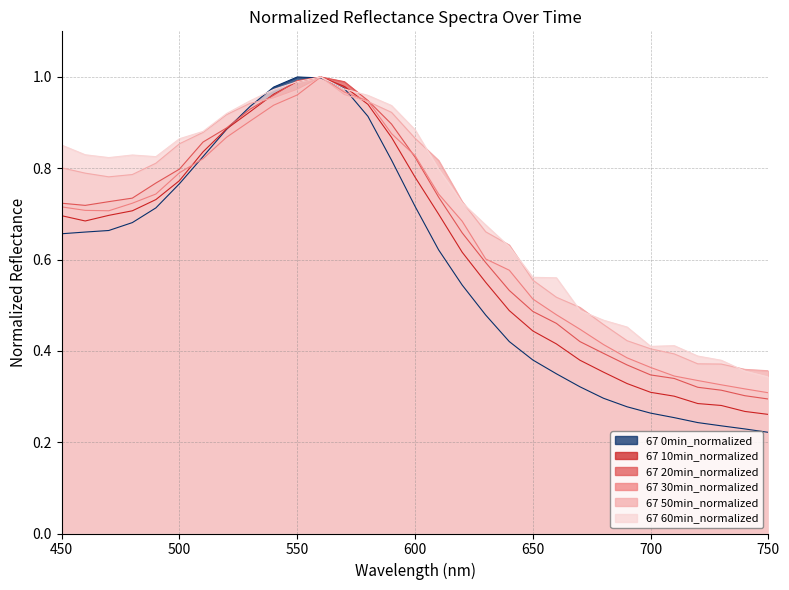

What is the total value across all series at 740?

1.8